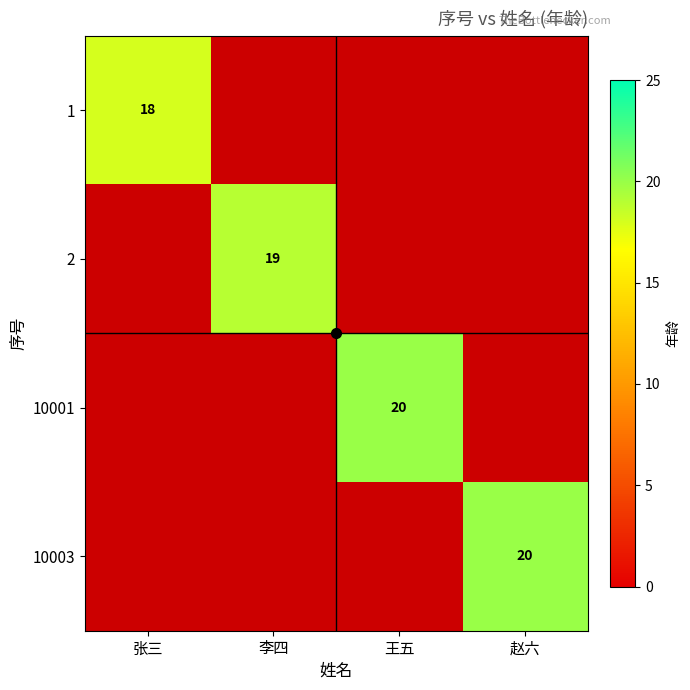

Is the value of 10003 at 李四 greater than the value of 10001 at 李四?

No